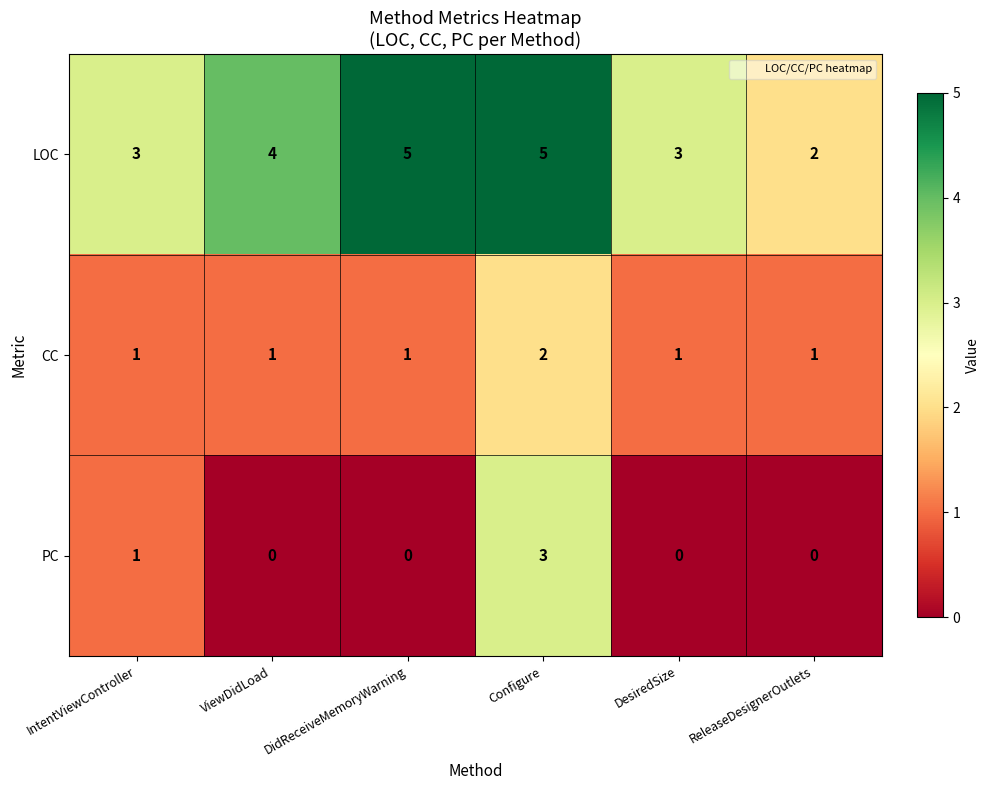

Is it true that PC equals 0 at ReleaseDesignerOutlets?

True